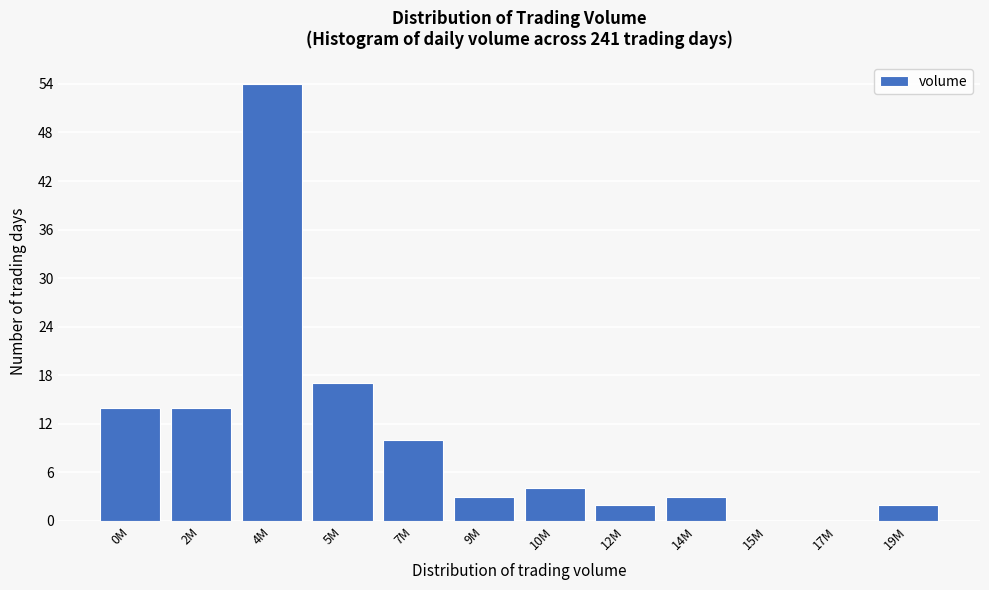

Reading left to right, extract all data points from this chart.

0M=14	2M=14	4M=54	5M=17	7M=10	9M=3	10M=4	12M=2	14M=3	15M=0	17M=0	19M=2